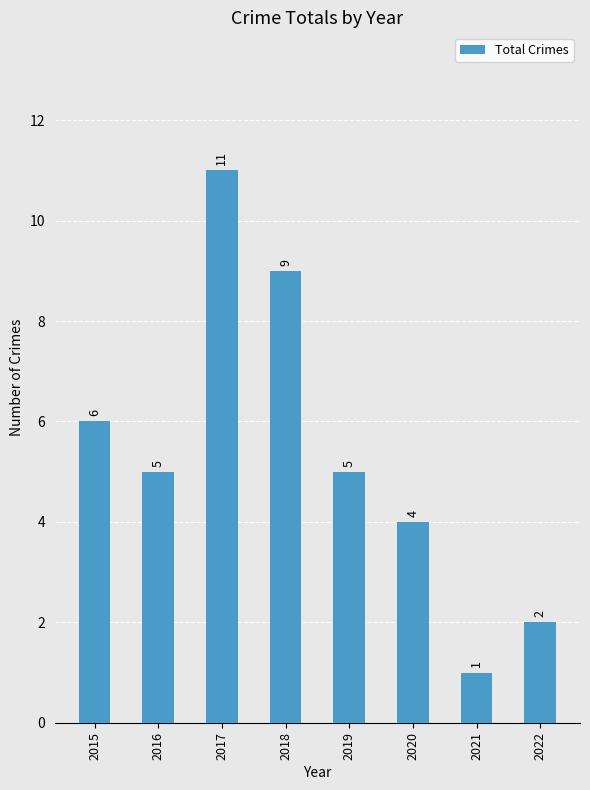

What is the ratio of the value at 2021 to the value at 2019?

0.2